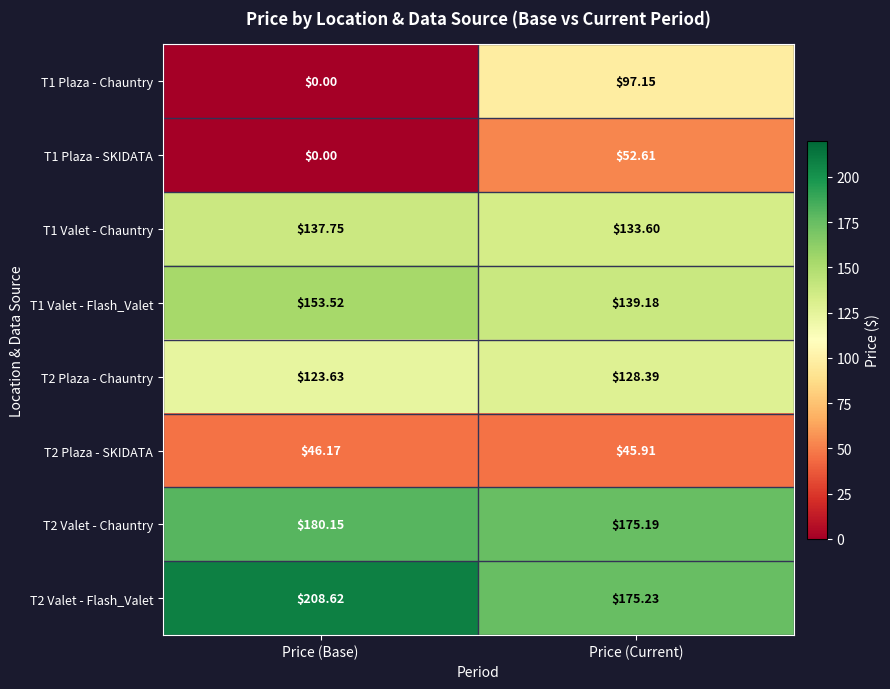

Which series has the largest range (max minus min)?

T1 Plaza - Chauntry